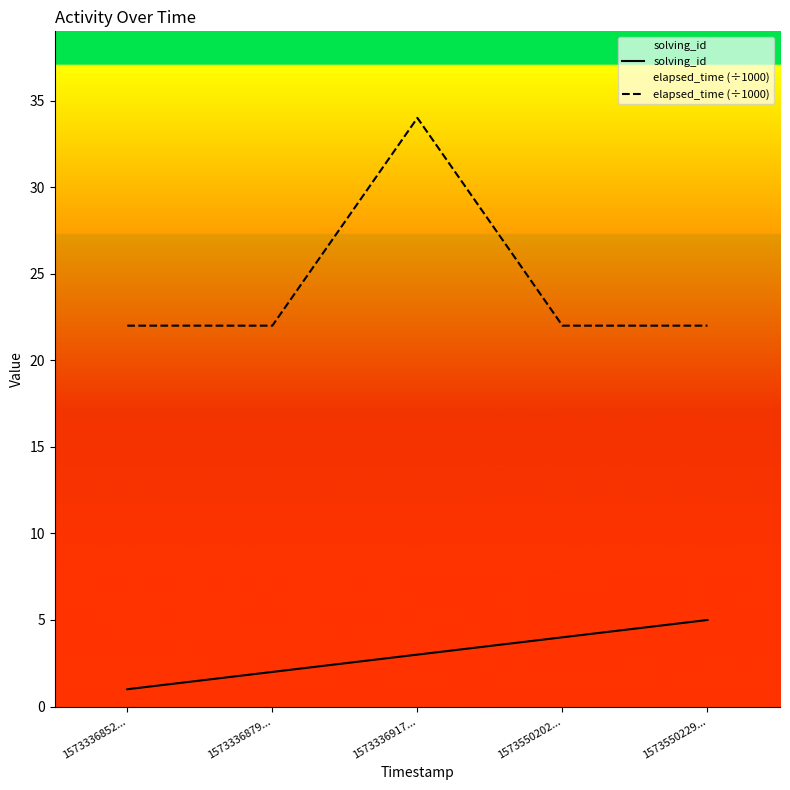

List the series in order of their overall mean, highest first.

elapsed_time (÷1000), solving_id